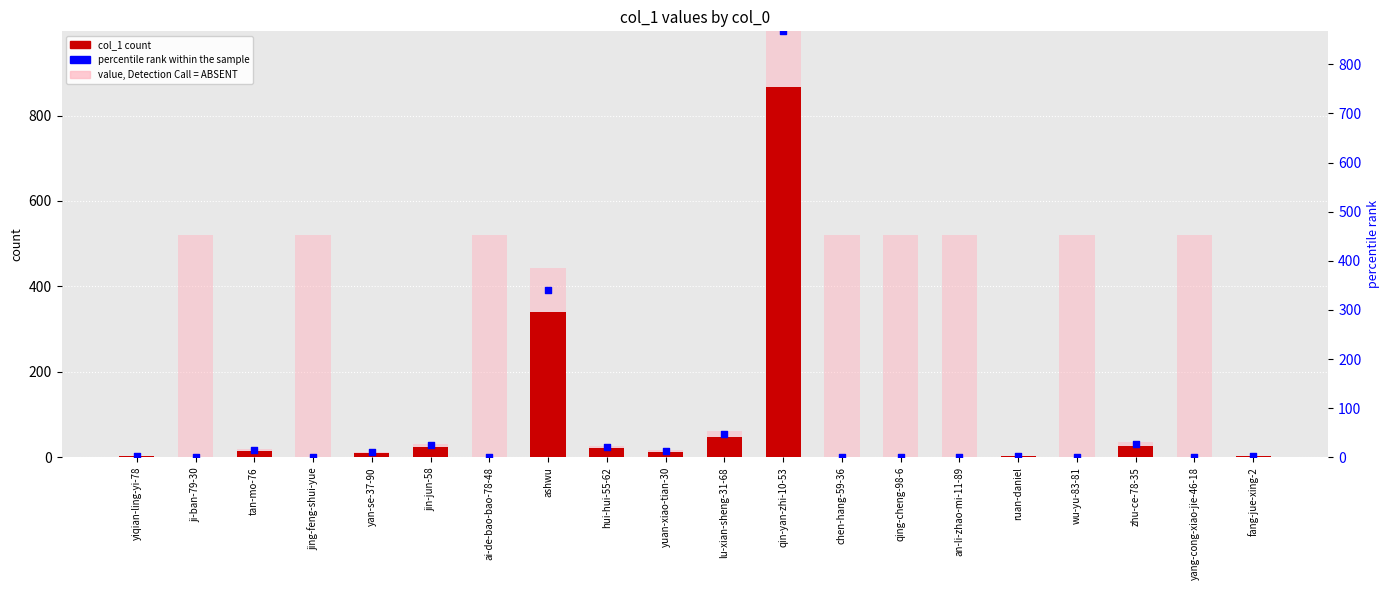

What are all the series names shown in the legend?

col_1, value, Detection Call = ABSENT, percentile rank within the sample